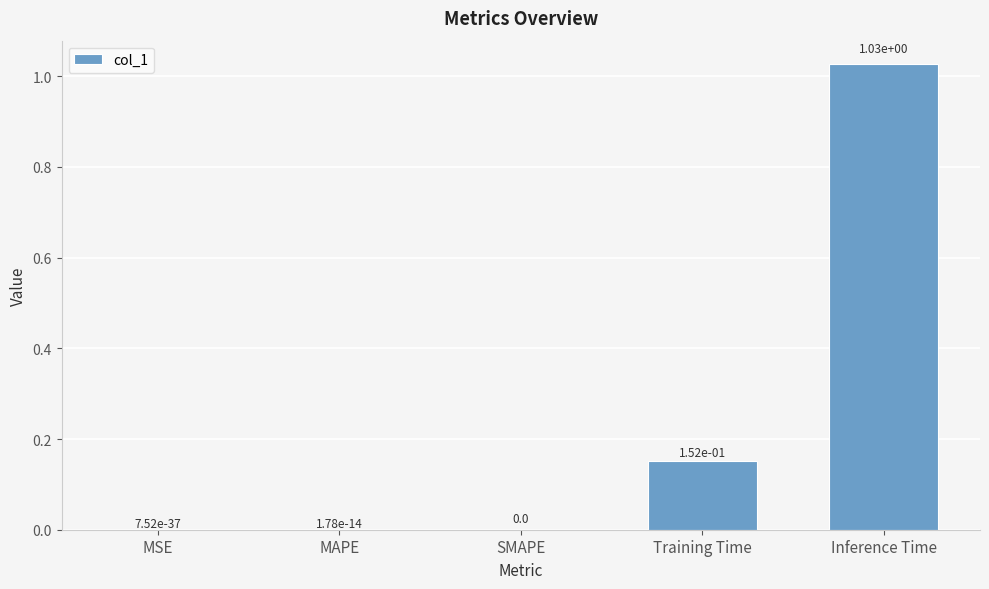

At which category does the chart reach its peak across all series?

Inference Time